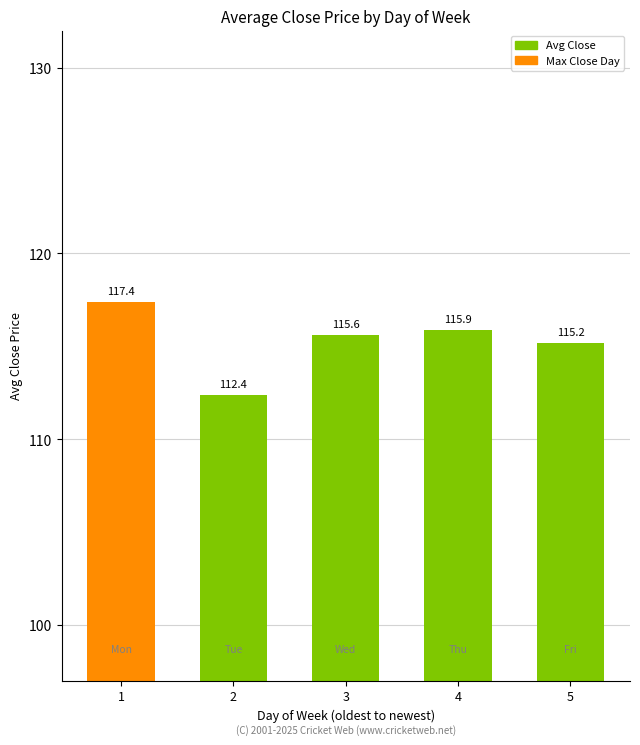

The chart shows a value of 115.6 at 3. True or false?

True